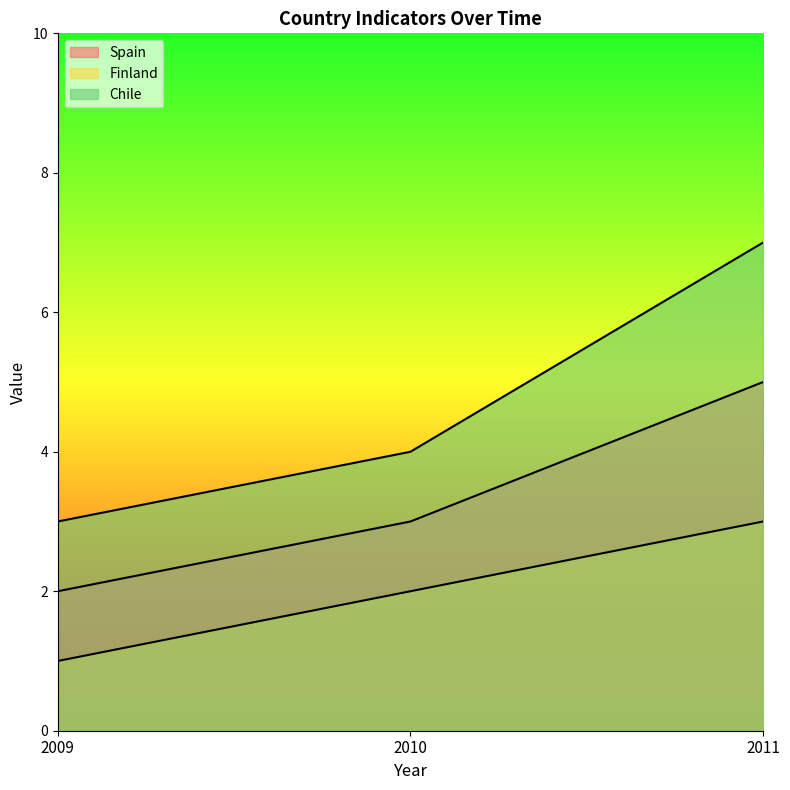

What is the total value across all series at 2011?

15